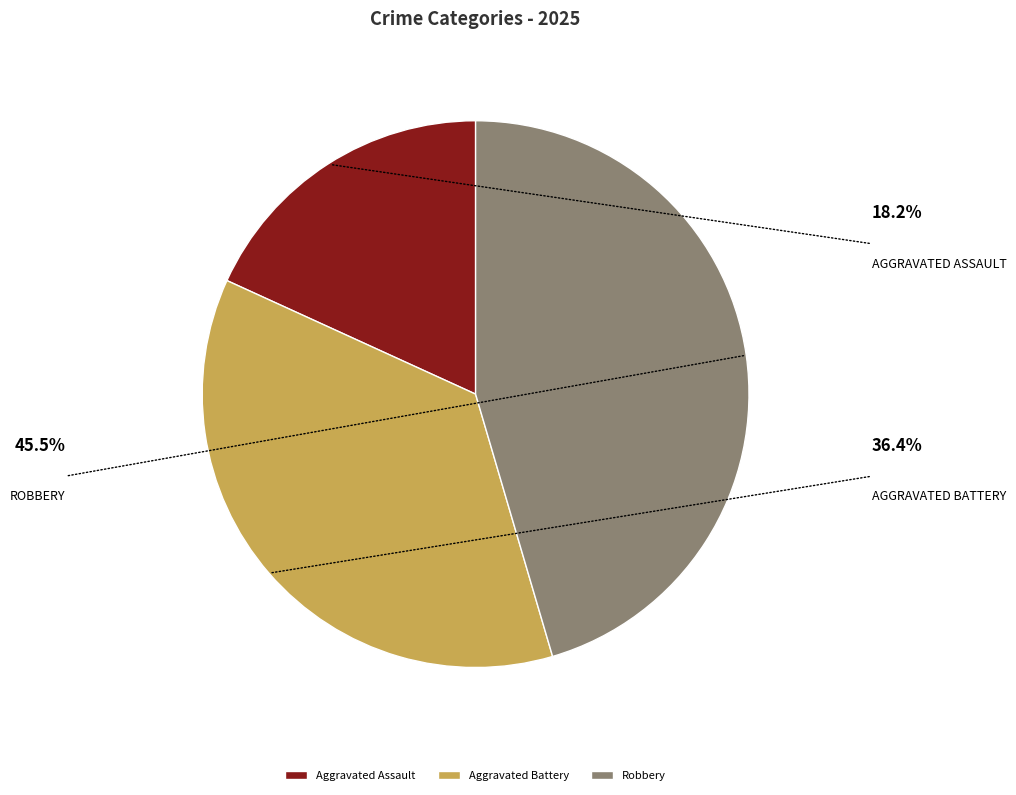

Is it true that Aggravated Battery is 48% of the pie?

False